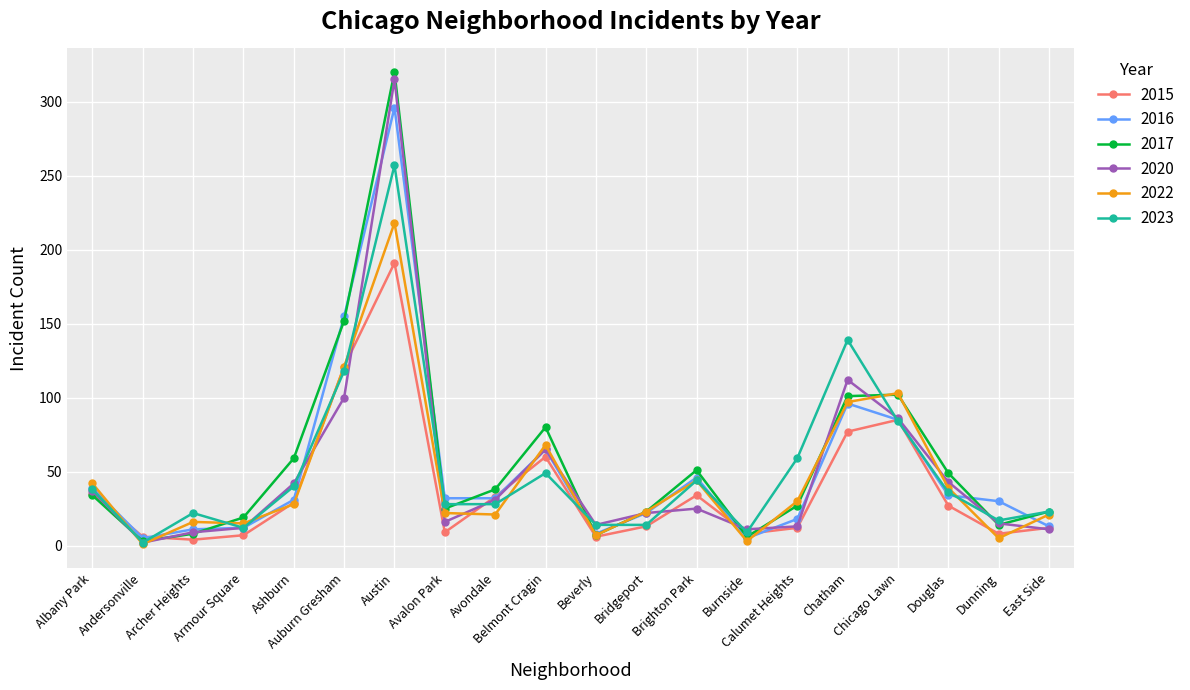

Which category has the lowest value in the 2017 series?

Andersonville